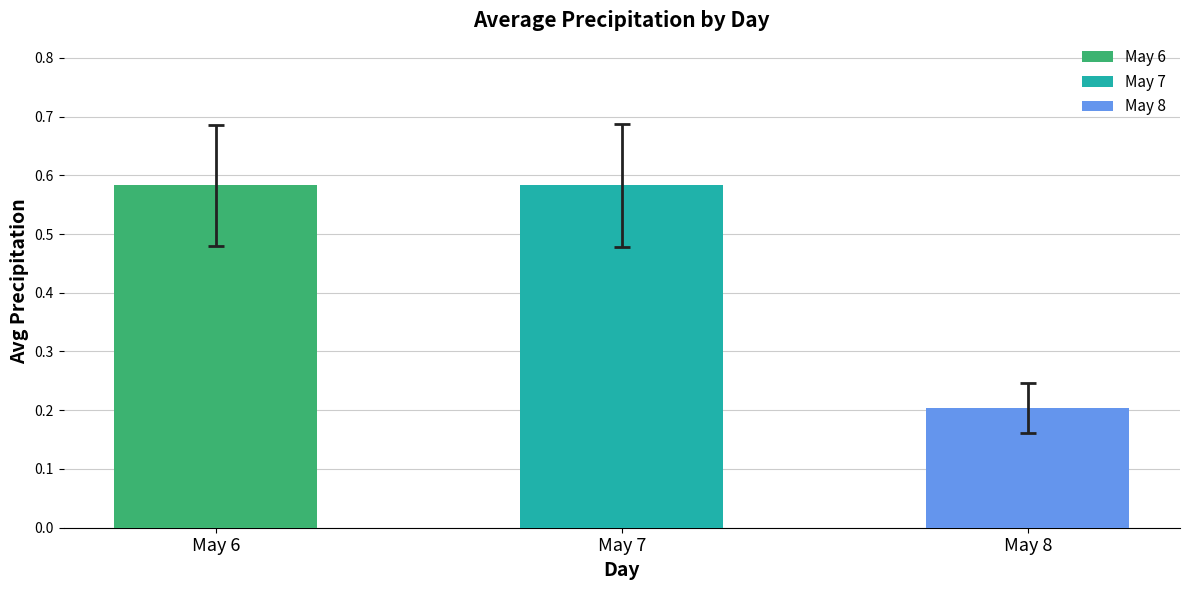

Does the chart contain stacked bars?

No